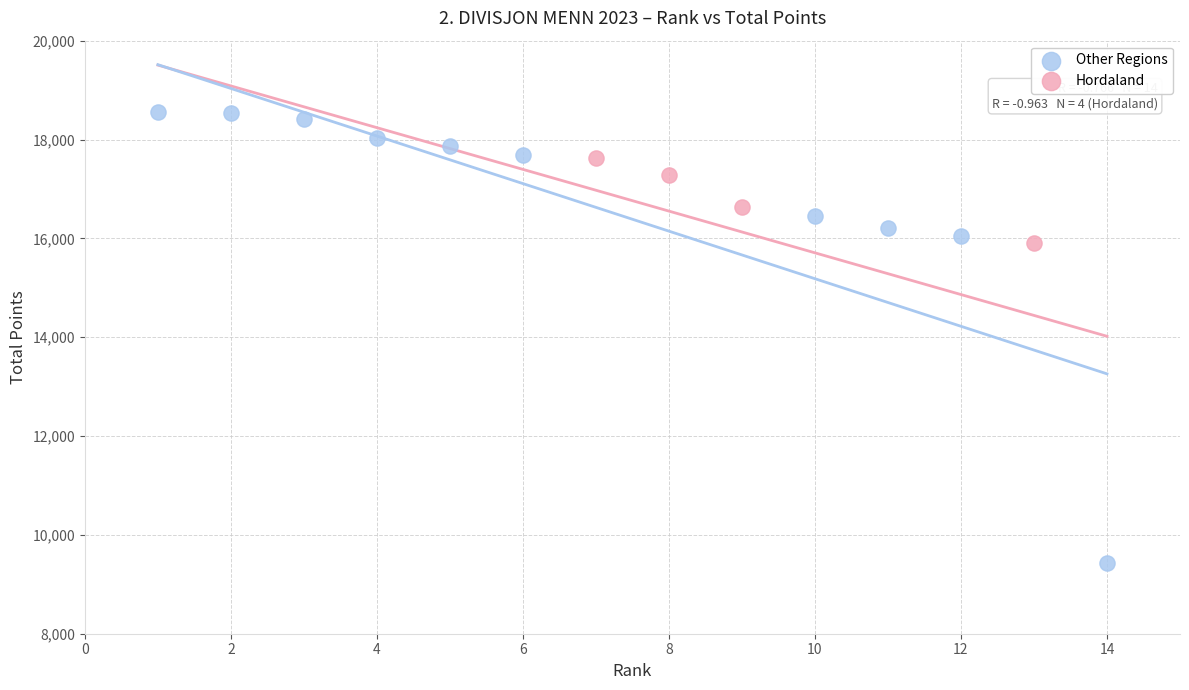

Which series contains the highest Y value?

Other Regions